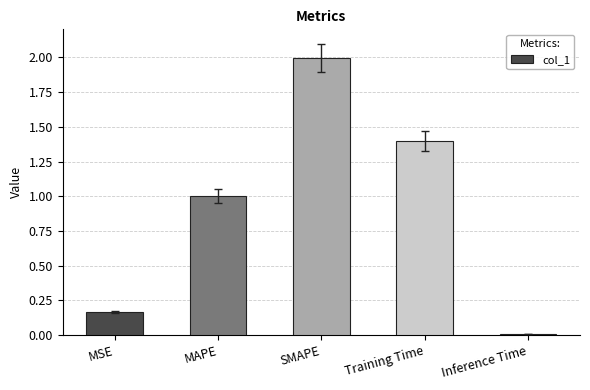

What is the sum of all values?

4.6